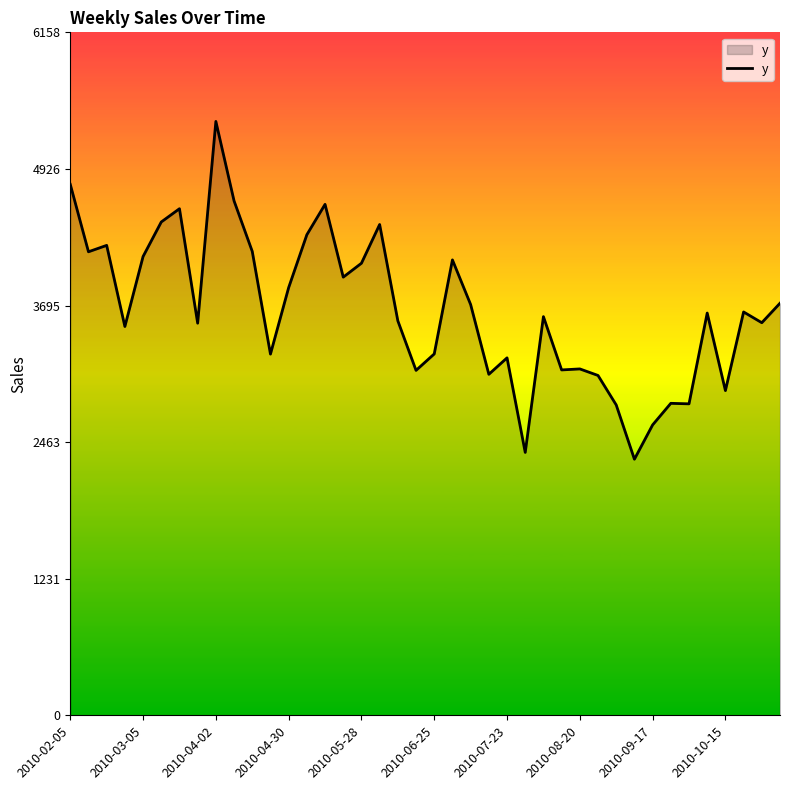

What is the smallest value displayed?

2309.2